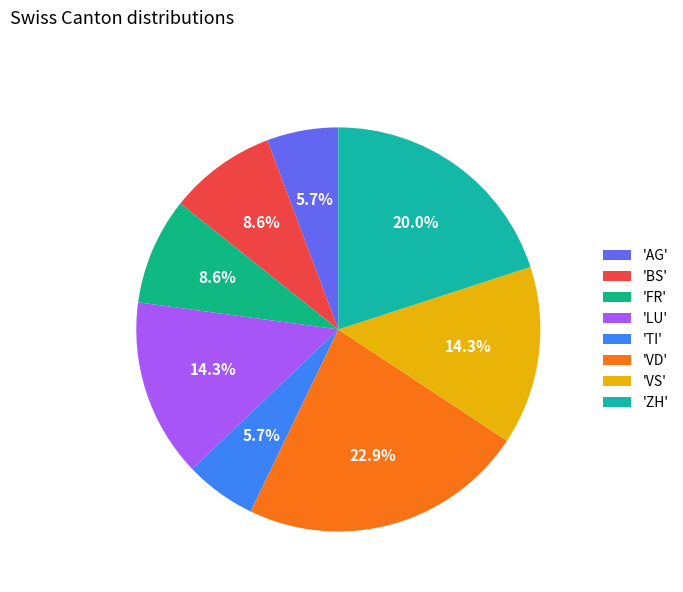

What is the largest slice in the pie chart?

'VD'